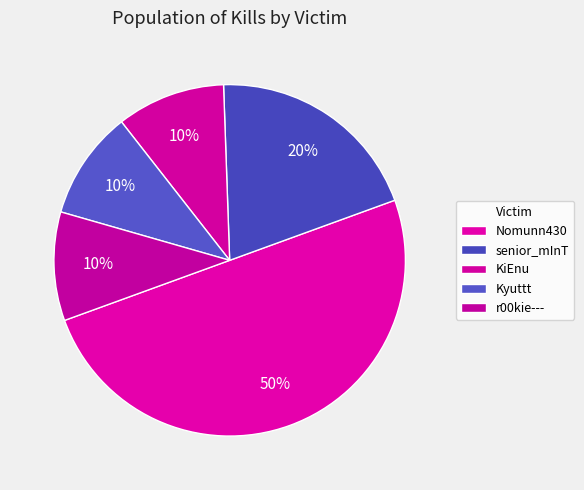

How many slices are in this pie chart?

5